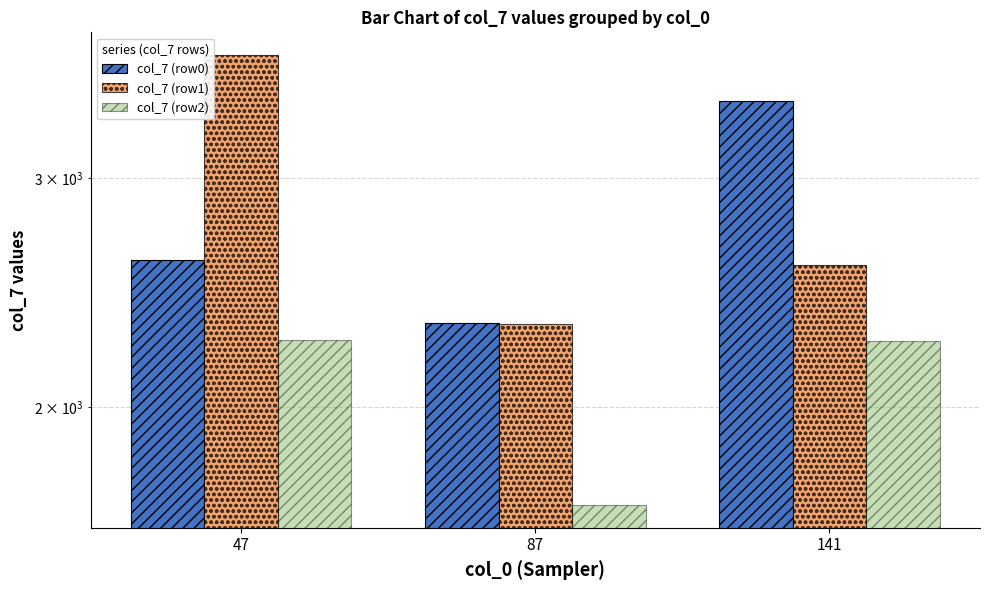

Between 87 and 141, which series saw the biggest shift?

col_7 (row0)